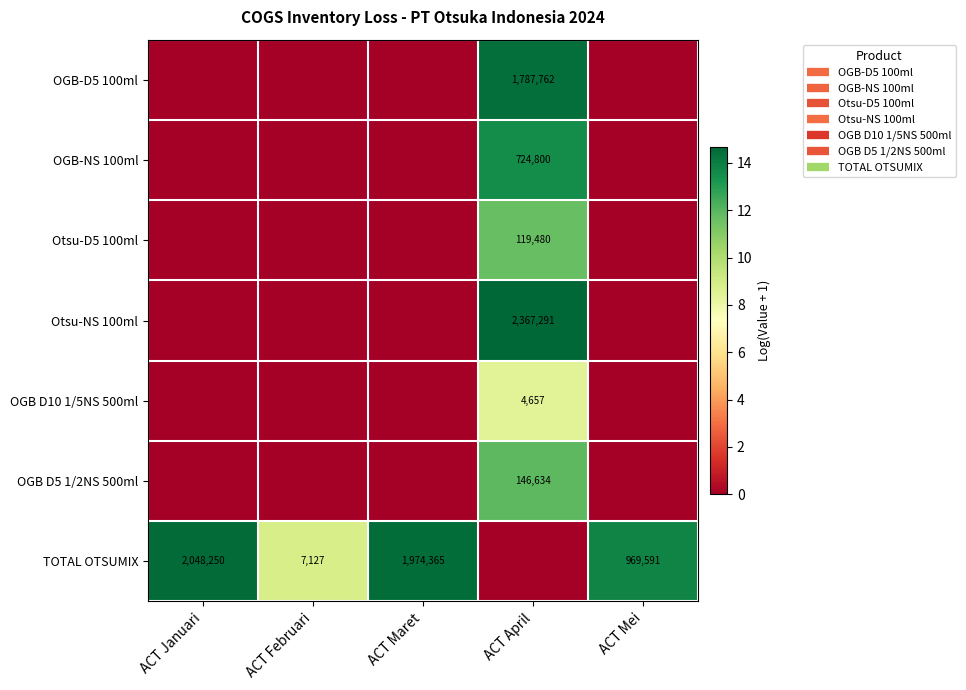

Rank the categories by OGB D5 1/2NS 500ml value from highest to lowest.

ACT April, ACT Januari, ACT Februari, ACT Maret, ACT Mei